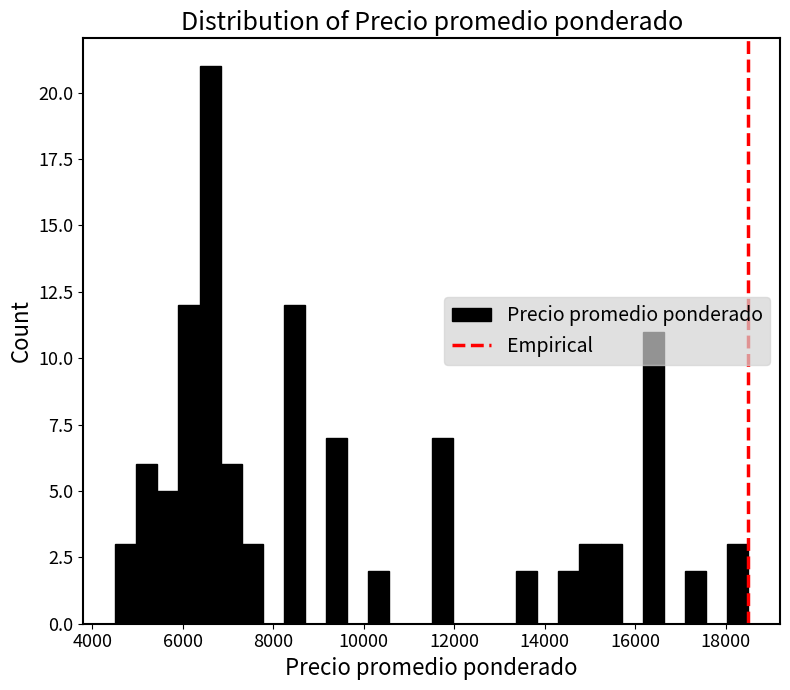

Read against the x-axis, roughly where is the centre of the tallest bar?

6600